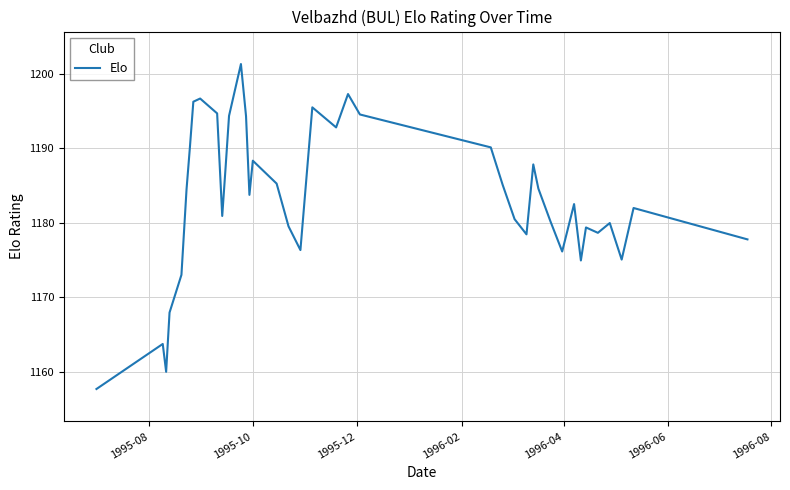

How many interior local valleys (lower than both neighbors) does the data have?

10